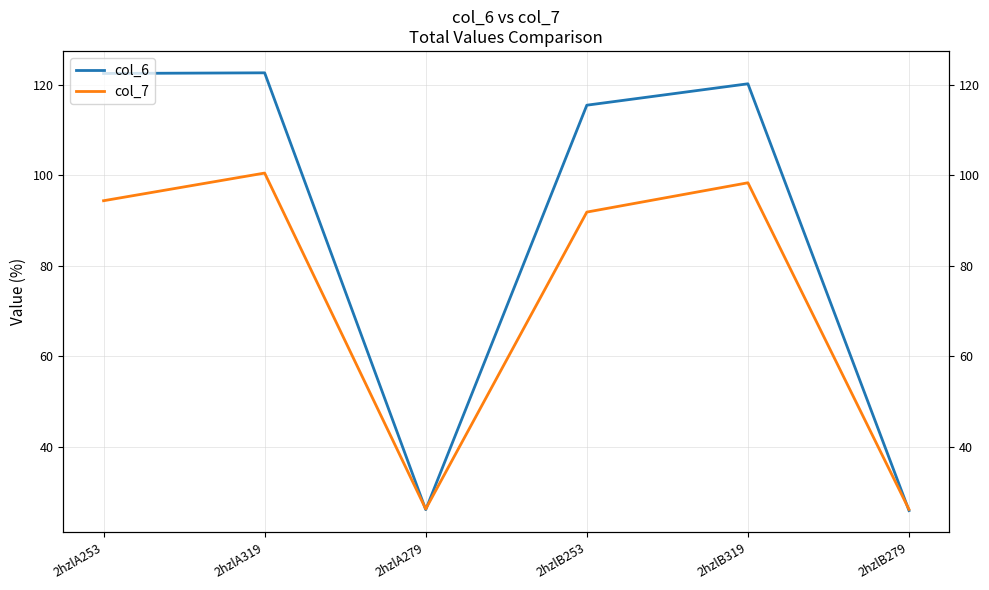

Does the chart have visible grid lines?

Yes